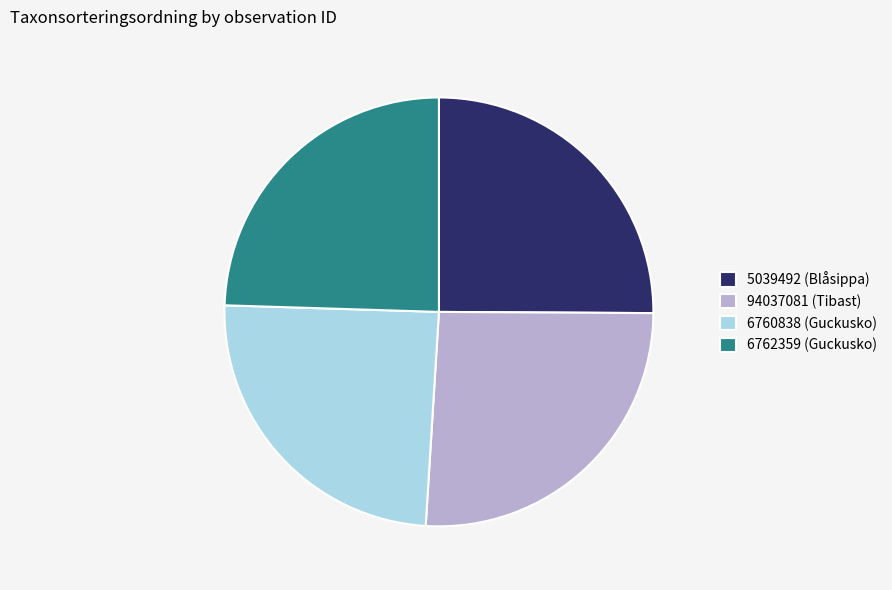

Do 6760838 (Guckusko) and 6762359 (Guckusko) together represent more than half of the pie?

No